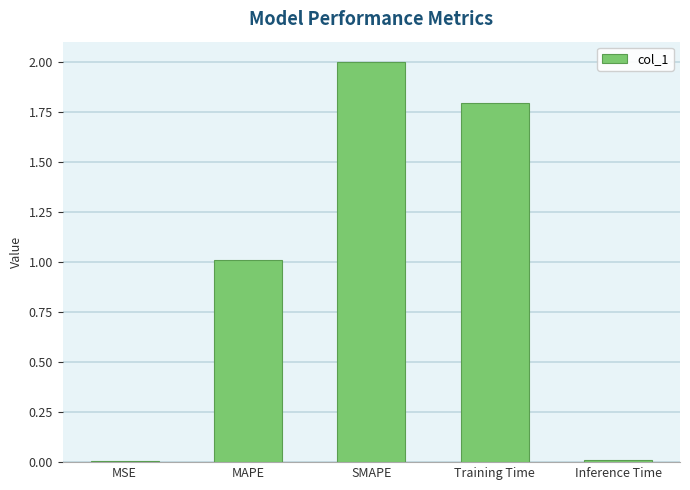

True or false: the data shows 0.0 at Inference Time.

True